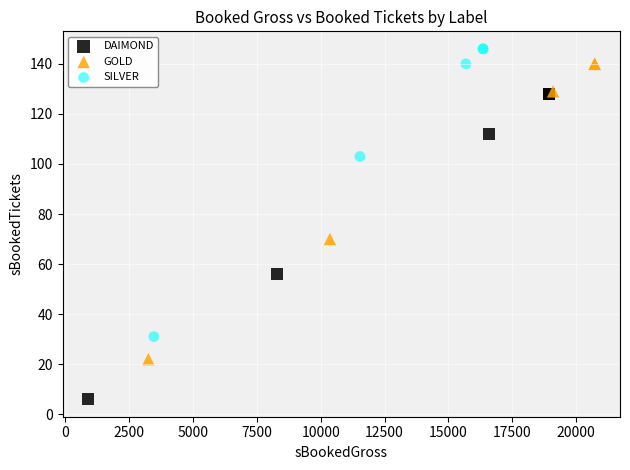

Which series reaches the minimum Y coordinate?

DAIMOND